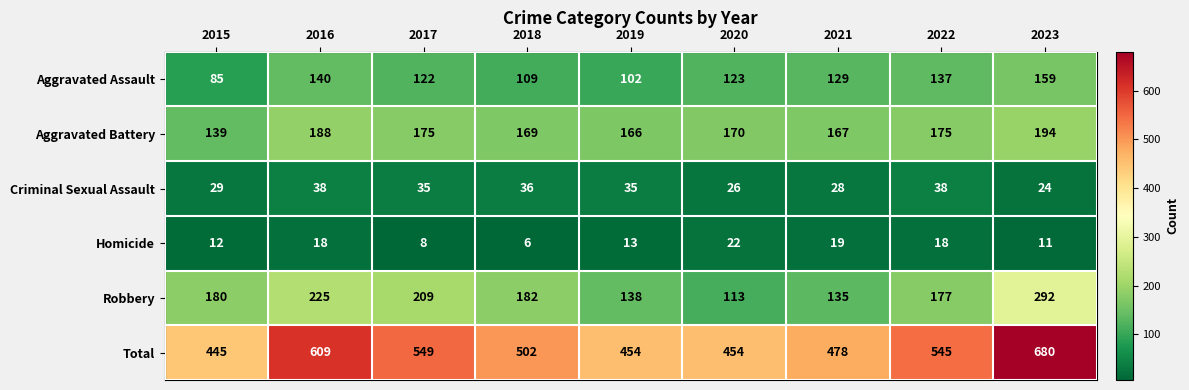

Which series has the largest range (max minus min)?

Total